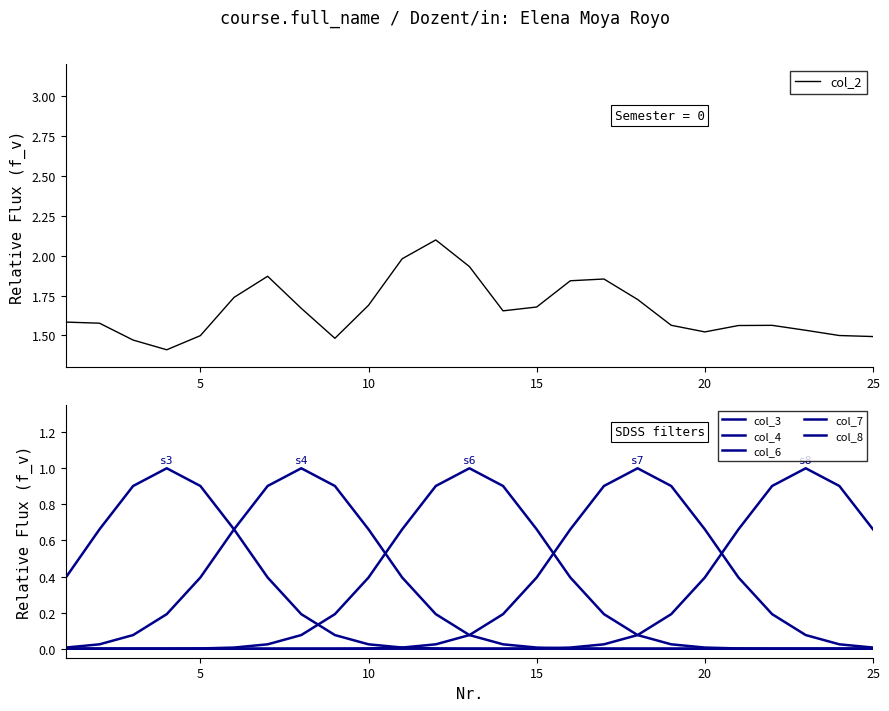

What is the maximum value for col_2?

2.1